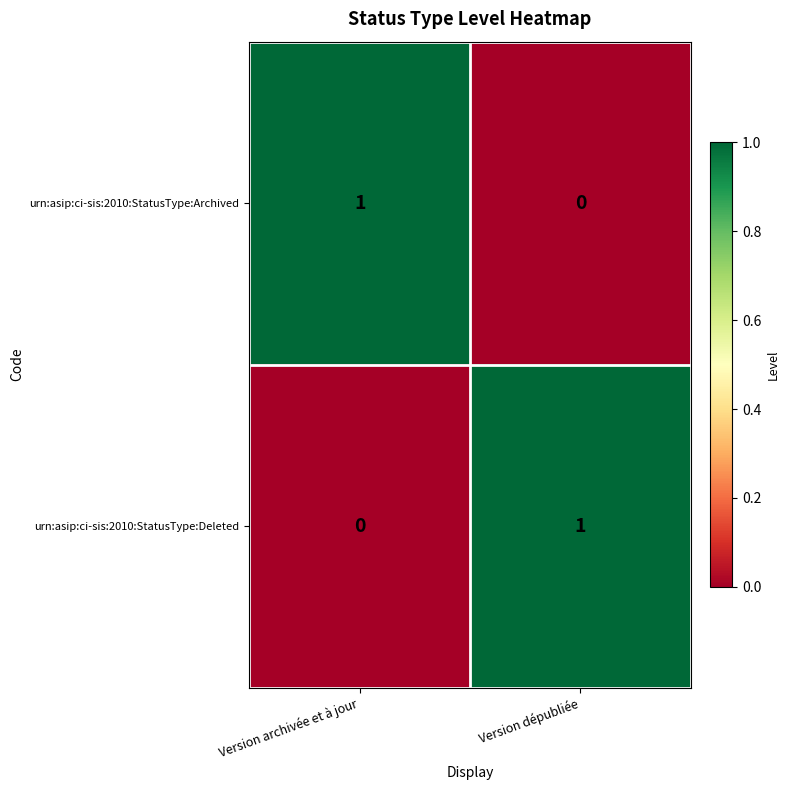

Which category has the lowest value in the urn:asip:ci-sis:2010:StatusType:Archived series?

Version dépubliée